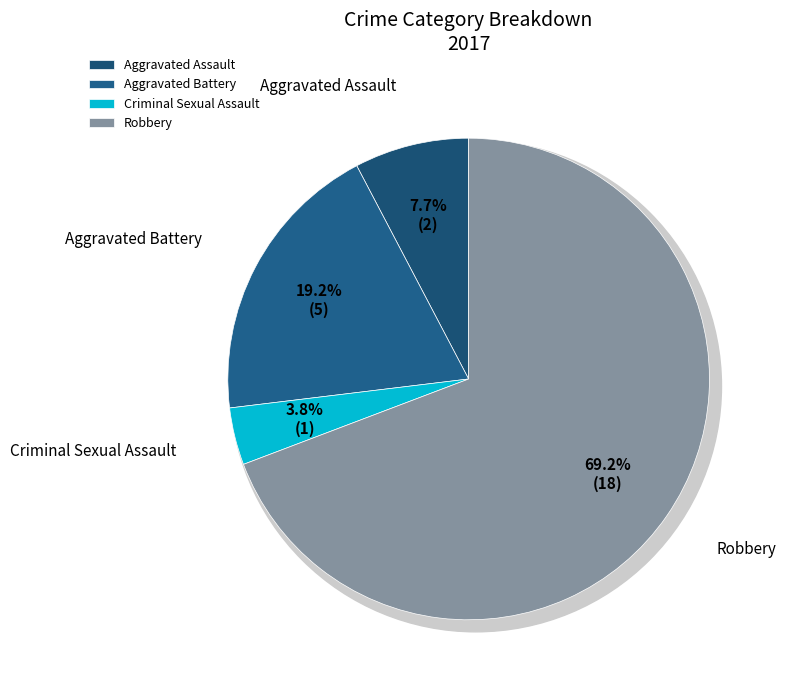

Count the number of slices in the pie.

4